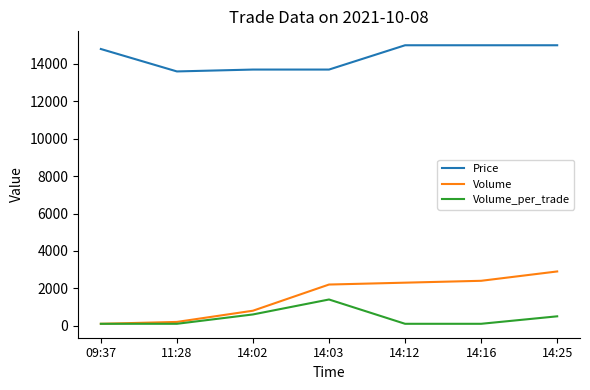

True or false: Price and Volume cross at least once.

False